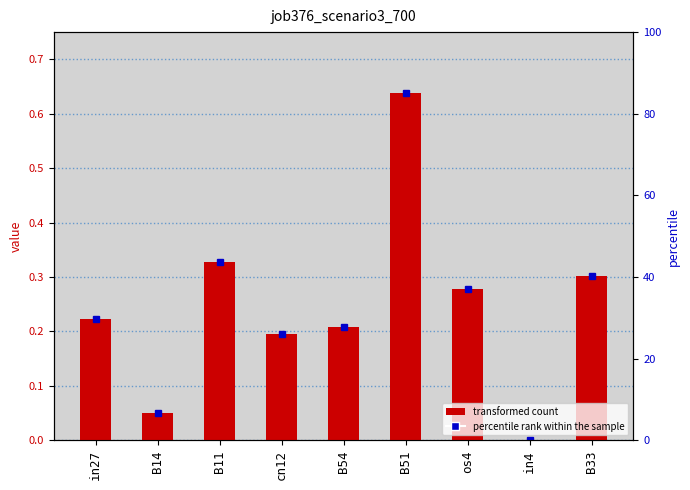

Rank the categories by value from lowest to highest.

in4, B14, cn12, B54, in27, os4, B33, B11, B51